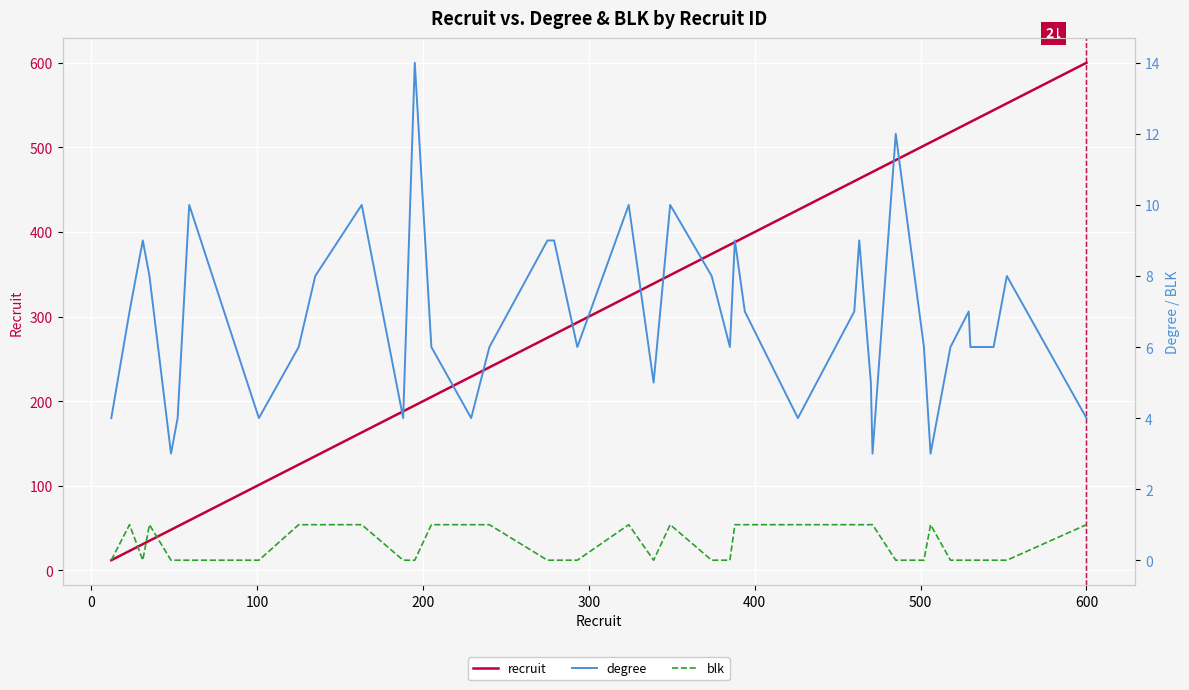

What is the highest value of the recruit series?

600